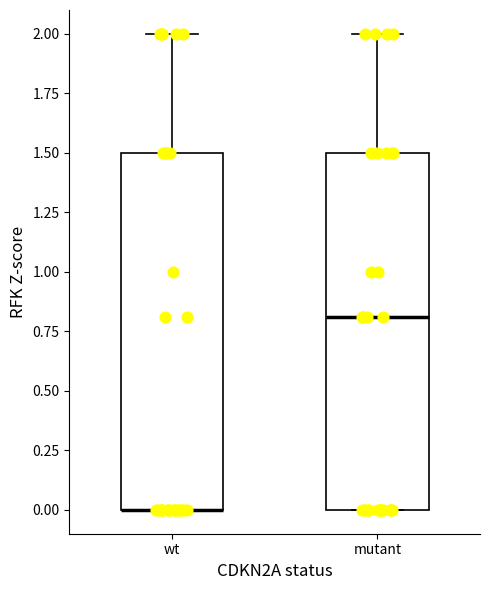

Reading left to right, transcribe this box plot: for each box, give where its median line is, the range the box spans, and where its two whiskers end, as read against the y-axis. The values are not printed on the chart, so give them approximately, as read against the axis.

wt: median 0.0 (drawn on the box's lower edge), box 0.0 to 1.5, whiskers 0.0 to 2.0
mutant: median 0.8, box 0.0 to 1.5, whiskers 0.0 to 2.0